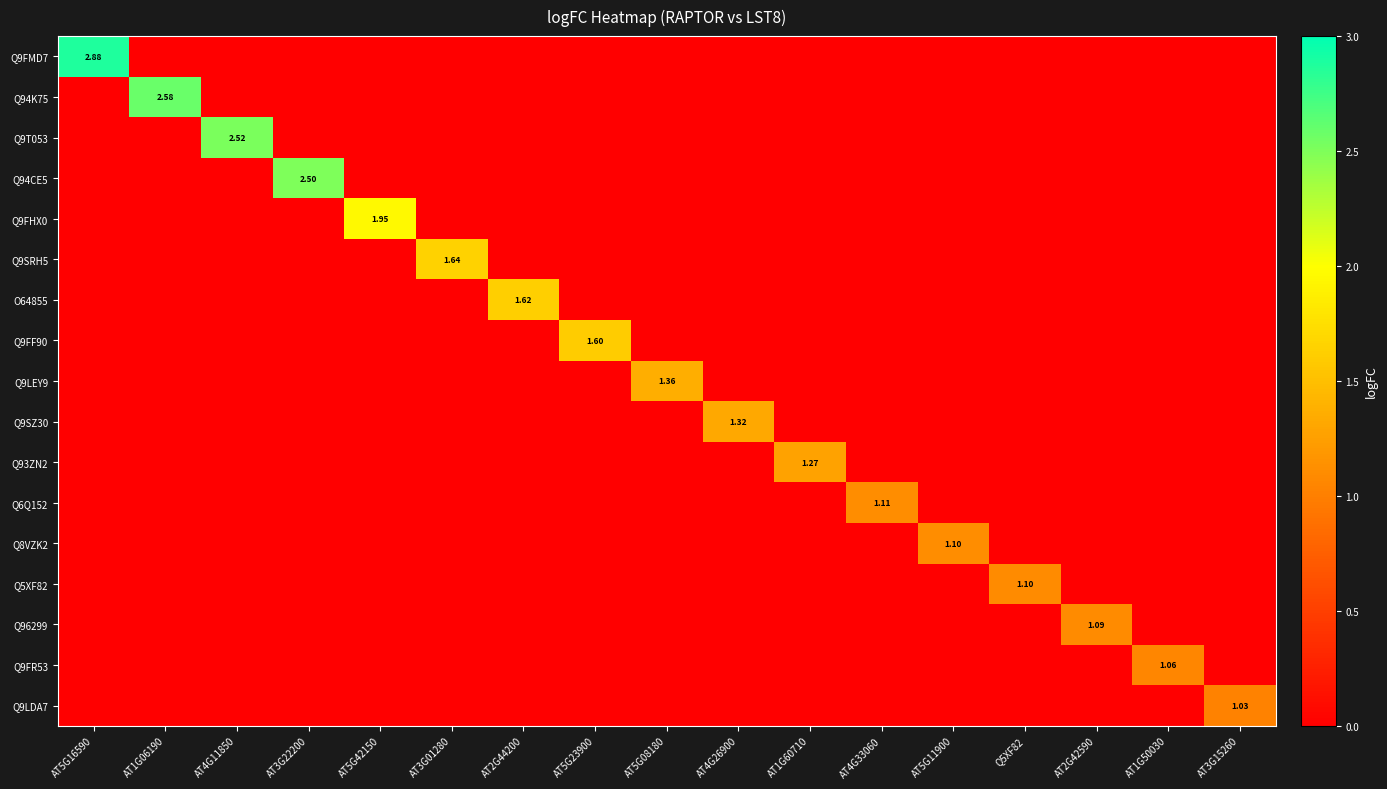

How many data points in Q8VZK2 are above 0?

1